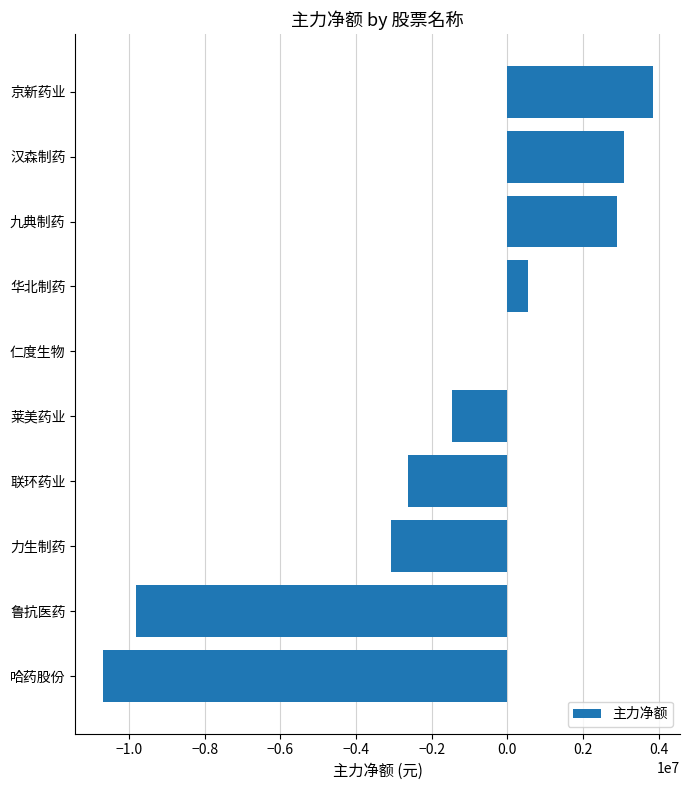

Where is the data nearest to the value -3427621?

力生制药